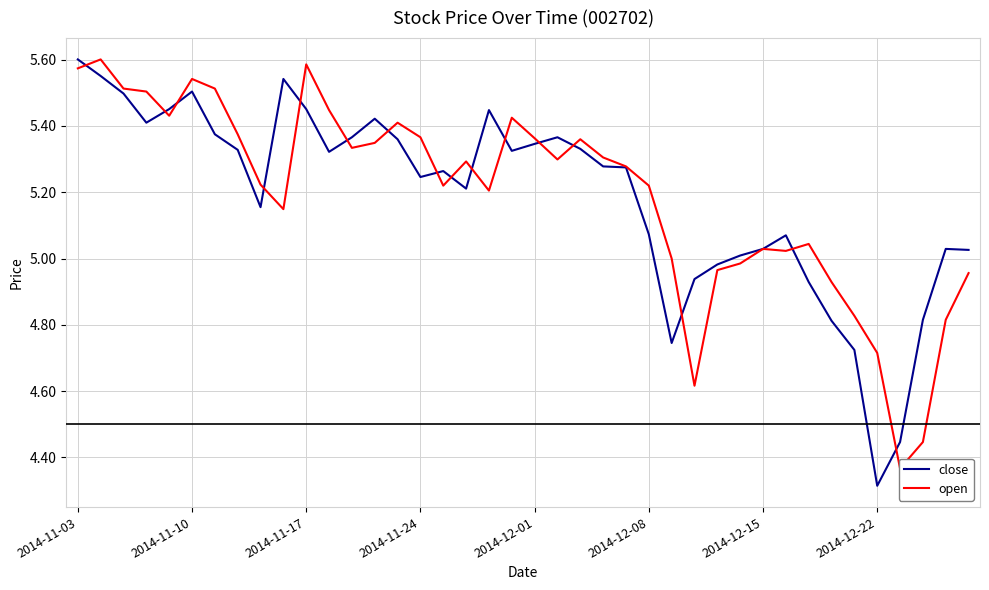

Where does the close series first go above 5?

2014-11-03